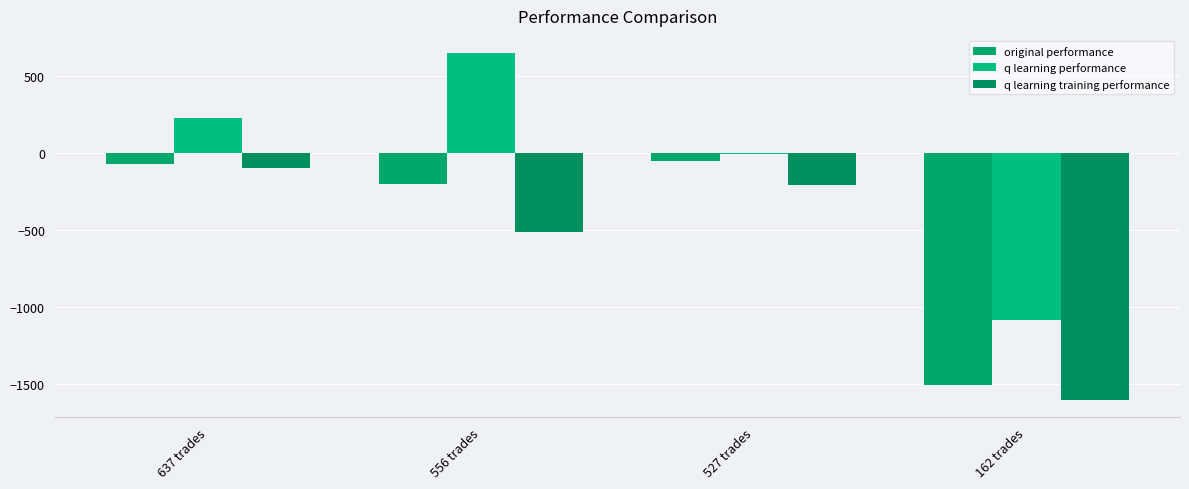

What is the spread (max minus min) of values at 527 trades?

200.4